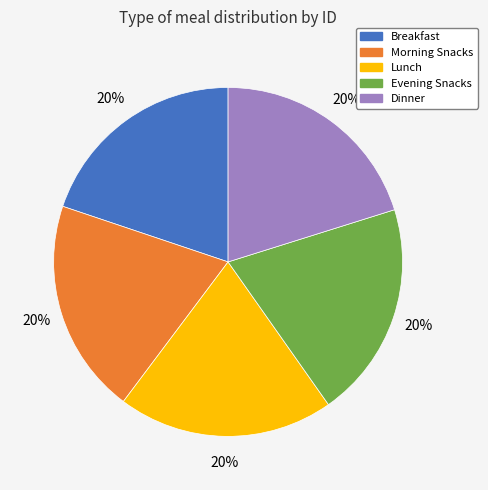

What percentage is the Morning Snacks slice, to the nearest percent?

20%